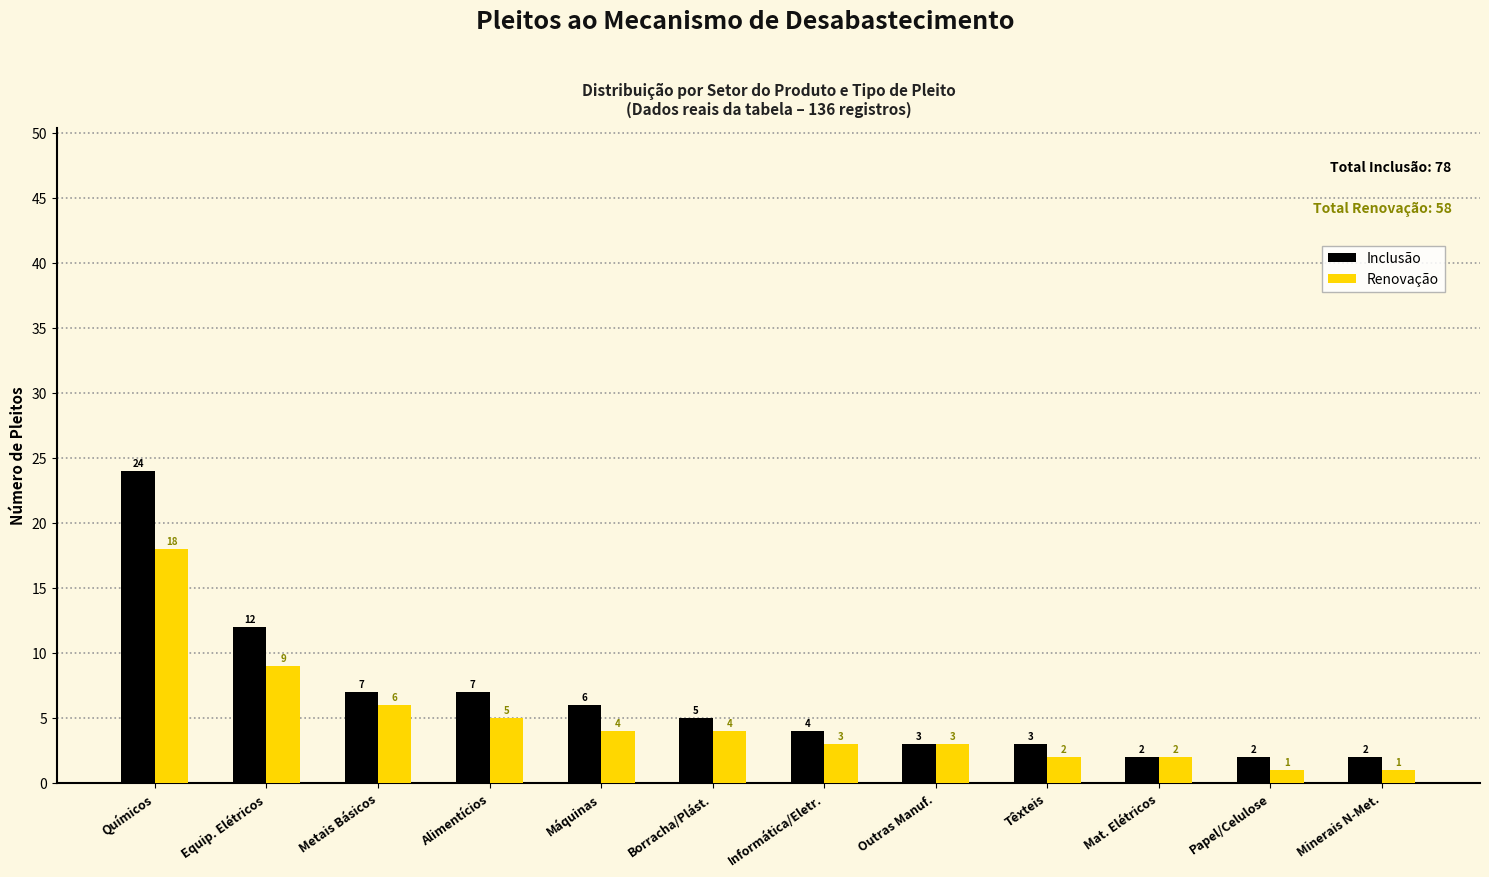

What is the lowest value of the Renovação series?

1